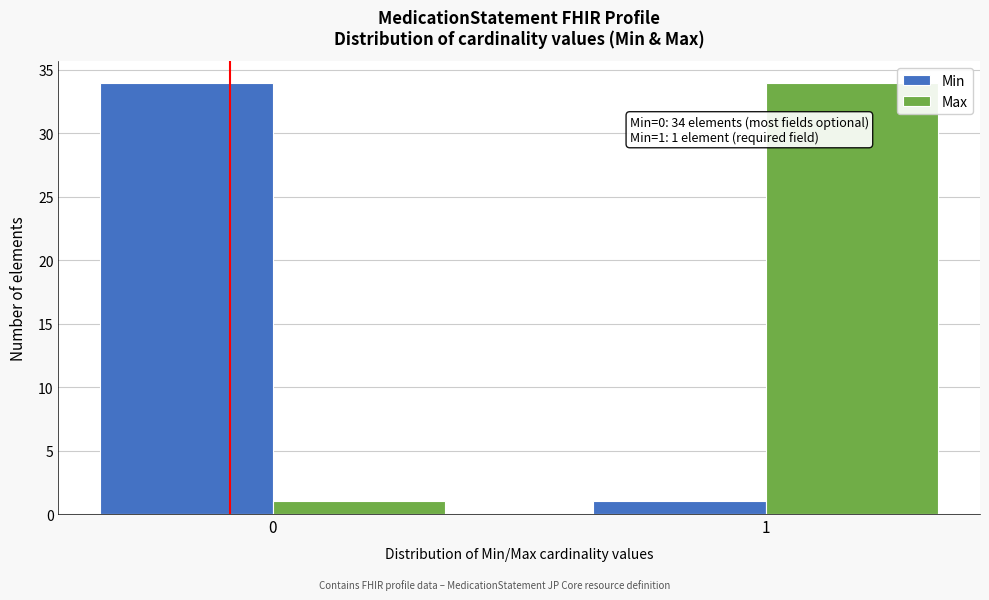

Reading right to left, extract all data points from this chart.

Min: 1	34
Max: 34	1